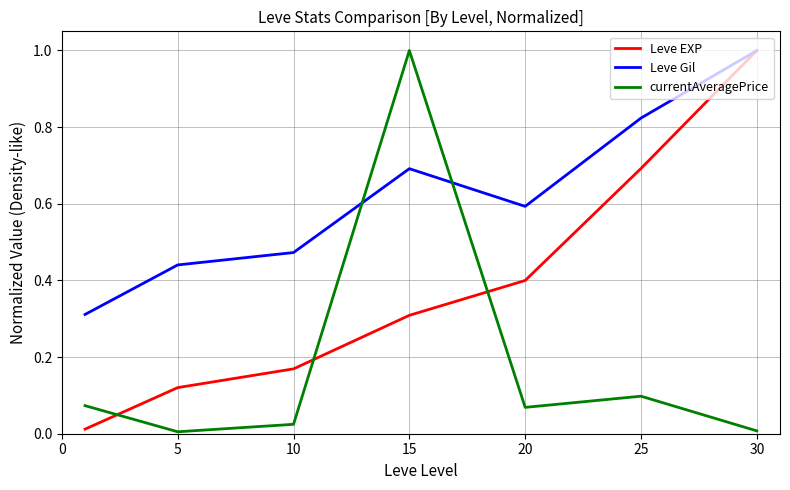

Rank the series by their average value, from lowest to highest.

currentAveragePrice, Leve EXP, Leve Gil